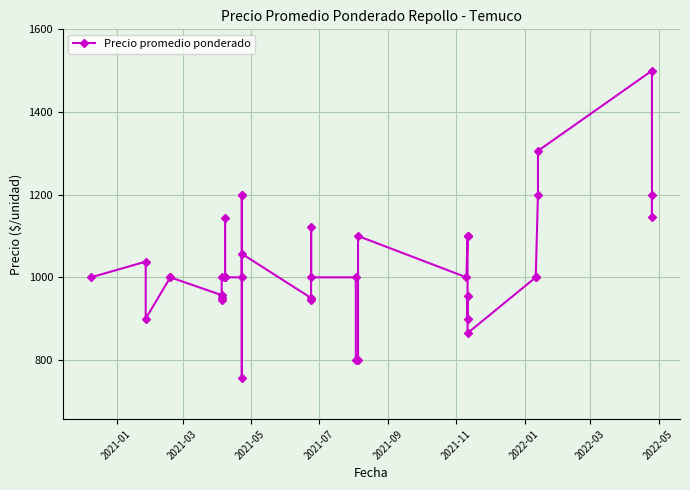

What is the value of the 36th point from the left?

1200